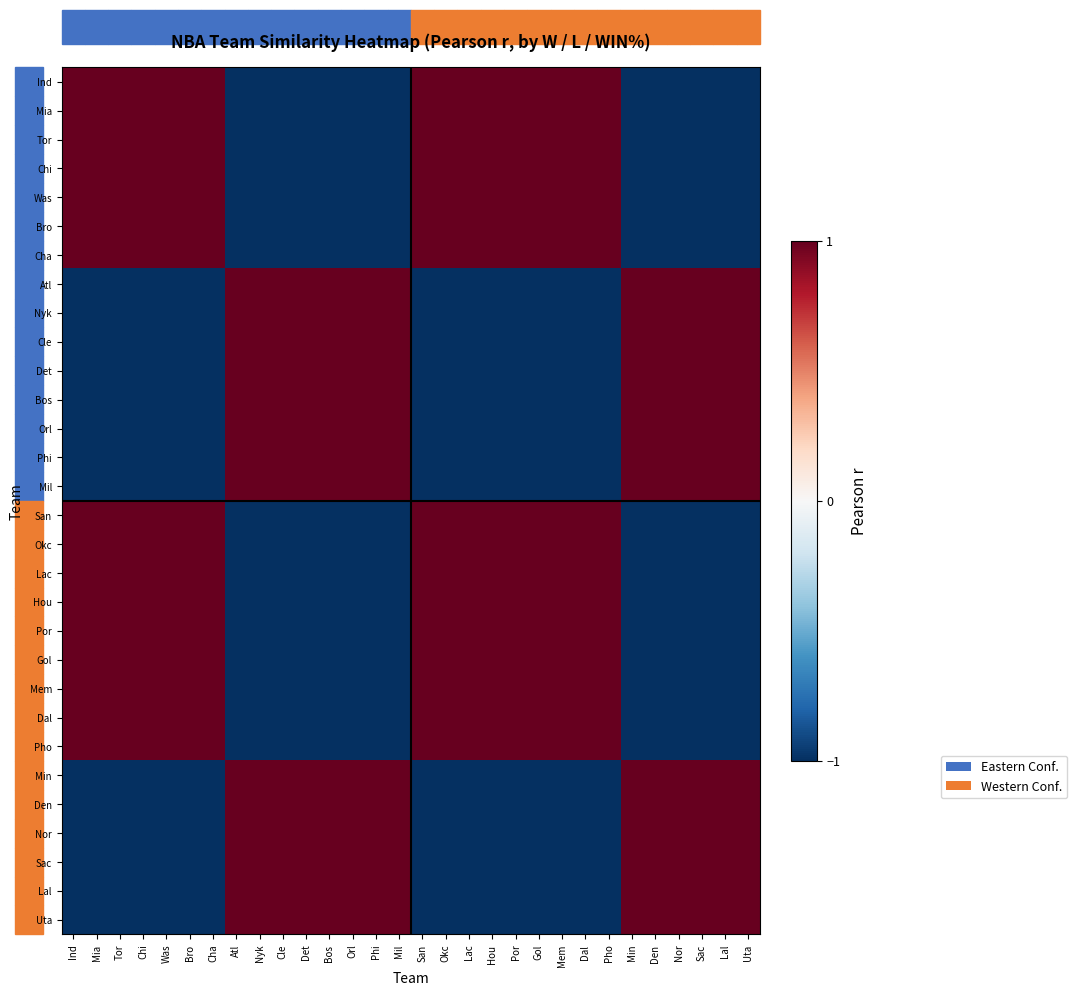

Reading left to right, what are all the values shown in this chart?

Ind: Ind=1.0	Mia=1.0	Tor=1.0	Chi=1.0	Was=1.0	Bro=1.0	Cha=1.0	Atl=-1.0	Nyk=-1.0	Cle=-1.0	Det=-1.0	Bos=-1.0	Orl=-1.0	Phi=-1.0	Mil=-1.0	San=1.0	Okc=1.0	Lac=1.0	Hou=1.0	Por=1.0	Gol=1.0	Mem=1.0	Dal=1.0	Pho=1.0	Min=-1.0	Den=-1.0	Nor=-1.0	Sac=-1.0	Lal=-1.0	Uta=-1.0
Mia: Ind=1.0	Mia=1.0	Tor=1.0	Chi=1.0	Was=1.0	Bro=1.0	Cha=1.0	Atl=-1.0	Nyk=-1.0	Cle=-1.0	Det=-1.0	Bos=-1.0	Orl=-1.0	Phi=-1.0	Mil=-1.0	San=1.0	Okc=1.0	Lac=1.0	Hou=1.0	Por=1.0	Gol=1.0	Mem=1.0	Dal=1.0	Pho=1.0	Min=-1.0	Den=-1.0	Nor=-1.0	Sac=-1.0	Lal=-1.0	Uta=-1.0
Tor: Ind=1.0	Mia=1.0	Tor=1.0	Chi=1.0	Was=1.0	Bro=1.0	Cha=1.0	Atl=-1.0	Nyk=-1.0	Cle=-1.0	Det=-1.0	Bos=-1.0	Orl=-1.0	Phi=-1.0	Mil=-1.0	San=1.0	Okc=1.0	Lac=1.0	Hou=1.0	Por=1.0	Gol=1.0	Mem=1.0	Dal=1.0	Pho=1.0	Min=-1.0	Den=-1.0	Nor=-1.0	Sac=-1.0	Lal=-1.0	Uta=-1.0
Chi: Ind=1.0	Mia=1.0	Tor=1.0	Chi=1.0	Was=1.0	Bro=1.0	Cha=1.0	Atl=-1.0	Nyk=-1.0	Cle=-1.0	Det=-1.0	Bos=-1.0	Orl=-1.0	Phi=-1.0	Mil=-1.0	San=1.0	Okc=1.0	Lac=1.0	Hou=1.0	Por=1.0	Gol=1.0	Mem=1.0	Dal=1.0	Pho=1.0	Min=-1.0	Den=-1.0	Nor=-1.0	Sac=-1.0	Lal=-1.0	Uta=-1.0
Was: Ind=1.0	Mia=1.0	Tor=1.0	Chi=1.0	Was=1.0	Bro=1.0	Cha=1.0	Atl=-1.0	Nyk=-1.0	Cle=-1.0	Det=-1.0	Bos=-1.0	Orl=-1.0	Phi=-1.0	Mil=-1.0	San=1.0	Okc=1.0	Lac=1.0	Hou=1.0	Por=1.0	Gol=1.0	Mem=1.0	Dal=1.0	Pho=1.0	Min=-1.0	Den=-1.0	Nor=-1.0	Sac=-1.0	Lal=-1.0	Uta=-1.0
Bro: Ind=1.0	Mia=1.0	Tor=1.0	Chi=1.0	Was=1.0	Bro=1.0	Cha=1.0	Atl=-1.0	Nyk=-1.0	Cle=-1.0	Det=-1.0	Bos=-1.0	Orl=-1.0	Phi=-1.0	Mil=-1.0	San=1.0	Okc=1.0	Lac=1.0	Hou=1.0	Por=1.0	Gol=1.0	Mem=1.0	Dal=1.0	Pho=1.0	Min=-1.0	Den=-1.0	Nor=-1.0	Sac=-1.0	Lal=-1.0	Uta=-1.0
Cha: Ind=1.0	Mia=1.0	Tor=1.0	Chi=1.0	Was=1.0	Bro=1.0	Cha=1.0	Atl=-1.0	Nyk=-1.0	Cle=-1.0	Det=-1.0	Bos=-1.0	Orl=-1.0	Phi=-1.0	Mil=-1.0	San=1.0	Okc=1.0	Lac=1.0	Hou=1.0	Por=1.0	Gol=1.0	Mem=1.0	Dal=1.0	Pho=1.0	Min=-1.0	Den=-1.0	Nor=-1.0	Sac=-1.0	Lal=-1.0	Uta=-1.0
Atl: Ind=-1.0	Mia=-1.0	Tor=-1.0	Chi=-1.0	Was=-1.0	Bro=-1.0	Cha=-1.0	Atl=1.0	Nyk=1.0	Cle=1.0	Det=1.0	Bos=1.0	Orl=1.0	Phi=1.0	Mil=1.0	San=-1.0	Okc=-1.0	Lac=-1.0	Hou=-1.0	Por=-1.0	Gol=-1.0	Mem=-1.0	Dal=-1.0	Pho=-1.0	Min=1.0	Den=1.0	Nor=1.0	Sac=1.0	Lal=1.0	Uta=1.0
Nyk: Ind=-1.0	Mia=-1.0	Tor=-1.0	Chi=-1.0	Was=-1.0	Bro=-1.0	Cha=-1.0	Atl=1.0	Nyk=1.0	Cle=1.0	Det=1.0	Bos=1.0	Orl=1.0	Phi=1.0	Mil=1.0	San=-1.0	Okc=-1.0	Lac=-1.0	Hou=-1.0	Por=-1.0	Gol=-1.0	Mem=-1.0	Dal=-1.0	Pho=-1.0	Min=1.0	Den=1.0	Nor=1.0	Sac=1.0	Lal=1.0	Uta=1.0
Cle: Ind=-1.0	Mia=-1.0	Tor=-1.0	Chi=-1.0	Was=-1.0	Bro=-1.0	Cha=-1.0	Atl=1.0	Nyk=1.0	Cle=1.0	Det=1.0	Bos=1.0	Orl=1.0	Phi=1.0	Mil=1.0	San=-1.0	Okc=-1.0	Lac=-1.0	Hou=-1.0	Por=-1.0	Gol=-1.0	Mem=-1.0	Dal=-1.0	Pho=-1.0	Min=1.0	Den=1.0	Nor=1.0	Sac=1.0	Lal=1.0	Uta=1.0
Det: Ind=-1.0	Mia=-1.0	Tor=-1.0	Chi=-1.0	Was=-1.0	Bro=-1.0	Cha=-1.0	Atl=1.0	Nyk=1.0	Cle=1.0	Det=1.0	Bos=1.0	Orl=1.0	Phi=1.0	Mil=1.0	San=-1.0	Okc=-1.0	Lac=-1.0	Hou=-1.0	Por=-1.0	Gol=-1.0	Mem=-1.0	Dal=-1.0	Pho=-1.0	Min=1.0	Den=1.0	Nor=1.0	Sac=1.0	Lal=1.0	Uta=1.0
Bos: Ind=-1.0	Mia=-1.0	Tor=-1.0	Chi=-1.0	Was=-1.0	Bro=-1.0	Cha=-1.0	Atl=1.0	Nyk=1.0	Cle=1.0	Det=1.0	Bos=1.0	Orl=1.0	Phi=1.0	Mil=1.0	San=-1.0	Okc=-1.0	Lac=-1.0	Hou=-1.0	Por=-1.0	Gol=-1.0	Mem=-1.0	Dal=-1.0	Pho=-1.0	Min=1.0	Den=1.0	Nor=1.0	Sac=1.0	Lal=1.0	Uta=1.0
Orl: Ind=-1.0	Mia=-1.0	Tor=-1.0	Chi=-1.0	Was=-1.0	Bro=-1.0	Cha=-1.0	Atl=1.0	Nyk=1.0	Cle=1.0	Det=1.0	Bos=1.0	Orl=1.0	Phi=1.0	Mil=1.0	San=-1.0	Okc=-1.0	Lac=-1.0	Hou=-1.0	Por=-1.0	Gol=-1.0	Mem=-1.0	Dal=-1.0	Pho=-1.0	Min=1.0	Den=1.0	Nor=1.0	Sac=1.0	Lal=1.0	Uta=1.0
Phi: Ind=-1.0	Mia=-1.0	Tor=-1.0	Chi=-1.0	Was=-1.0	Bro=-1.0	Cha=-1.0	Atl=1.0	Nyk=1.0	Cle=1.0	Det=1.0	Bos=1.0	Orl=1.0	Phi=1.0	Mil=1.0	San=-1.0	Okc=-1.0	Lac=-1.0	Hou=-1.0	Por=-1.0	Gol=-1.0	Mem=-1.0	Dal=-1.0	Pho=-1.0	Min=1.0	Den=1.0	Nor=1.0	Sac=1.0	Lal=1.0	Uta=1.0
Mil: Ind=-1.0	Mia=-1.0	Tor=-1.0	Chi=-1.0	Was=-1.0	Bro=-1.0	Cha=-1.0	Atl=1.0	Nyk=1.0	Cle=1.0	Det=1.0	Bos=1.0	Orl=1.0	Phi=1.0	Mil=1.0	San=-1.0	Okc=-1.0	Lac=-1.0	Hou=-1.0	Por=-1.0	Gol=-1.0	Mem=-1.0	Dal=-1.0	Pho=-1.0	Min=1.0	Den=1.0	Nor=1.0	Sac=1.0	Lal=1.0	Uta=1.0
San: Ind=1.0	Mia=1.0	Tor=1.0	Chi=1.0	Was=1.0	Bro=1.0	Cha=1.0	Atl=-1.0	Nyk=-1.0	Cle=-1.0	Det=-1.0	Bos=-1.0	Orl=-1.0	Phi=-1.0	Mil=-1.0	San=1.0	Okc=1.0	Lac=1.0	Hou=1.0	Por=1.0	Gol=1.0	Mem=1.0	Dal=1.0	Pho=1.0	Min=-1.0	Den=-1.0	Nor=-1.0	Sac=-1.0	Lal=-1.0	Uta=-1.0
Okc: Ind=1.0	Mia=1.0	Tor=1.0	Chi=1.0	Was=1.0	Bro=1.0	Cha=1.0	Atl=-1.0	Nyk=-1.0	Cle=-1.0	Det=-1.0	Bos=-1.0	Orl=-1.0	Phi=-1.0	Mil=-1.0	San=1.0	Okc=1.0	Lac=1.0	Hou=1.0	Por=1.0	Gol=1.0	Mem=1.0	Dal=1.0	Pho=1.0	Min=-1.0	Den=-1.0	Nor=-1.0	Sac=-1.0	Lal=-1.0	Uta=-1.0
Lac: Ind=1.0	Mia=1.0	Tor=1.0	Chi=1.0	Was=1.0	Bro=1.0	Cha=1.0	Atl=-1.0	Nyk=-1.0	Cle=-1.0	Det=-1.0	Bos=-1.0	Orl=-1.0	Phi=-1.0	Mil=-1.0	San=1.0	Okc=1.0	Lac=1.0	Hou=1.0	Por=1.0	Gol=1.0	Mem=1.0	Dal=1.0	Pho=1.0	Min=-1.0	Den=-1.0	Nor=-1.0	Sac=-1.0	Lal=-1.0	Uta=-1.0
Hou: Ind=1.0	Mia=1.0	Tor=1.0	Chi=1.0	Was=1.0	Bro=1.0	Cha=1.0	Atl=-1.0	Nyk=-1.0	Cle=-1.0	Det=-1.0	Bos=-1.0	Orl=-1.0	Phi=-1.0	Mil=-1.0	San=1.0	Okc=1.0	Lac=1.0	Hou=1.0	Por=1.0	Gol=1.0	Mem=1.0	Dal=1.0	Pho=1.0	Min=-1.0	Den=-1.0	Nor=-1.0	Sac=-1.0	Lal=-1.0	Uta=-1.0
Por: Ind=1.0	Mia=1.0	Tor=1.0	Chi=1.0	Was=1.0	Bro=1.0	Cha=1.0	Atl=-1.0	Nyk=-1.0	Cle=-1.0	Det=-1.0	Bos=-1.0	Orl=-1.0	Phi=-1.0	Mil=-1.0	San=1.0	Okc=1.0	Lac=1.0	Hou=1.0	Por=1.0	Gol=1.0	Mem=1.0	Dal=1.0	Pho=1.0	Min=-1.0	Den=-1.0	Nor=-1.0	Sac=-1.0	Lal=-1.0	Uta=-1.0
Gol: Ind=1.0	Mia=1.0	Tor=1.0	Chi=1.0	Was=1.0	Bro=1.0	Cha=1.0	Atl=-1.0	Nyk=-1.0	Cle=-1.0	Det=-1.0	Bos=-1.0	Orl=-1.0	Phi=-1.0	Mil=-1.0	San=1.0	Okc=1.0	Lac=1.0	Hou=1.0	Por=1.0	Gol=1.0	Mem=1.0	Dal=1.0	Pho=1.0	Min=-1.0	Den=-1.0	Nor=-1.0	Sac=-1.0	Lal=-1.0	Uta=-1.0
Mem: Ind=1.0	Mia=1.0	Tor=1.0	Chi=1.0	Was=1.0	Bro=1.0	Cha=1.0	Atl=-1.0	Nyk=-1.0	Cle=-1.0	Det=-1.0	Bos=-1.0	Orl=-1.0	Phi=-1.0	Mil=-1.0	San=1.0	Okc=1.0	Lac=1.0	Hou=1.0	Por=1.0	Gol=1.0	Mem=1.0	Dal=1.0	Pho=1.0	Min=-1.0	Den=-1.0	Nor=-1.0	Sac=-1.0	Lal=-1.0	Uta=-1.0
Dal: Ind=1.0	Mia=1.0	Tor=1.0	Chi=1.0	Was=1.0	Bro=1.0	Cha=1.0	Atl=-1.0	Nyk=-1.0	Cle=-1.0	Det=-1.0	Bos=-1.0	Orl=-1.0	Phi=-1.0	Mil=-1.0	San=1.0	Okc=1.0	Lac=1.0	Hou=1.0	Por=1.0	Gol=1.0	Mem=1.0	Dal=1.0	Pho=1.0	Min=-1.0	Den=-1.0	Nor=-1.0	Sac=-1.0	Lal=-1.0	Uta=-1.0
Pho: Ind=1.0	Mia=1.0	Tor=1.0	Chi=1.0	Was=1.0	Bro=1.0	Cha=1.0	Atl=-1.0	Nyk=-1.0	Cle=-1.0	Det=-1.0	Bos=-1.0	Orl=-1.0	Phi=-1.0	Mil=-1.0	San=1.0	Okc=1.0	Lac=1.0	Hou=1.0	Por=1.0	Gol=1.0	Mem=1.0	Dal=1.0	Pho=1.0	Min=-1.0	Den=-1.0	Nor=-1.0	Sac=-1.0	Lal=-1.0	Uta=-1.0
Min: Ind=-1.0	Mia=-1.0	Tor=-1.0	Chi=-1.0	Was=-1.0	Bro=-1.0	Cha=-1.0	Atl=1.0	Nyk=1.0	Cle=1.0	Det=1.0	Bos=1.0	Orl=1.0	Phi=1.0	Mil=1.0	San=-1.0	Okc=-1.0	Lac=-1.0	Hou=-1.0	Por=-1.0	Gol=-1.0	Mem=-1.0	Dal=-1.0	Pho=-1.0	Min=1.0	Den=1.0	Nor=1.0	Sac=1.0	Lal=1.0	Uta=1.0
Den: Ind=-1.0	Mia=-1.0	Tor=-1.0	Chi=-1.0	Was=-1.0	Bro=-1.0	Cha=-1.0	Atl=1.0	Nyk=1.0	Cle=1.0	Det=1.0	Bos=1.0	Orl=1.0	Phi=1.0	Mil=1.0	San=-1.0	Okc=-1.0	Lac=-1.0	Hou=-1.0	Por=-1.0	Gol=-1.0	Mem=-1.0	Dal=-1.0	Pho=-1.0	Min=1.0	Den=1.0	Nor=1.0	Sac=1.0	Lal=1.0	Uta=1.0
Nor: Ind=-1.0	Mia=-1.0	Tor=-1.0	Chi=-1.0	Was=-1.0	Bro=-1.0	Cha=-1.0	Atl=1.0	Nyk=1.0	Cle=1.0	Det=1.0	Bos=1.0	Orl=1.0	Phi=1.0	Mil=1.0	San=-1.0	Okc=-1.0	Lac=-1.0	Hou=-1.0	Por=-1.0	Gol=-1.0	Mem=-1.0	Dal=-1.0	Pho=-1.0	Min=1.0	Den=1.0	Nor=1.0	Sac=1.0	Lal=1.0	Uta=1.0
Sac: Ind=-1.0	Mia=-1.0	Tor=-1.0	Chi=-1.0	Was=-1.0	Bro=-1.0	Cha=-1.0	Atl=1.0	Nyk=1.0	Cle=1.0	Det=1.0	Bos=1.0	Orl=1.0	Phi=1.0	Mil=1.0	San=-1.0	Okc=-1.0	Lac=-1.0	Hou=-1.0	Por=-1.0	Gol=-1.0	Mem=-1.0	Dal=-1.0	Pho=-1.0	Min=1.0	Den=1.0	Nor=1.0	Sac=1.0	Lal=1.0	Uta=1.0
Lal: Ind=-1.0	Mia=-1.0	Tor=-1.0	Chi=-1.0	Was=-1.0	Bro=-1.0	Cha=-1.0	Atl=1.0	Nyk=1.0	Cle=1.0	Det=1.0	Bos=1.0	Orl=1.0	Phi=1.0	Mil=1.0	San=-1.0	Okc=-1.0	Lac=-1.0	Hou=-1.0	Por=-1.0	Gol=-1.0	Mem=-1.0	Dal=-1.0	Pho=-1.0	Min=1.0	Den=1.0	Nor=1.0	Sac=1.0	Lal=1.0	Uta=1.0
Uta: Ind=-1.0	Mia=-1.0	Tor=-1.0	Chi=-1.0	Was=-1.0	Bro=-1.0	Cha=-1.0	Atl=1.0	Nyk=1.0	Cle=1.0	Det=1.0	Bos=1.0	Orl=1.0	Phi=1.0	Mil=1.0	San=-1.0	Okc=-1.0	Lac=-1.0	Hou=-1.0	Por=-1.0	Gol=-1.0	Mem=-1.0	Dal=-1.0	Pho=-1.0	Min=1.0	Den=1.0	Nor=1.0	Sac=1.0	Lal=1.0	Uta=1.0